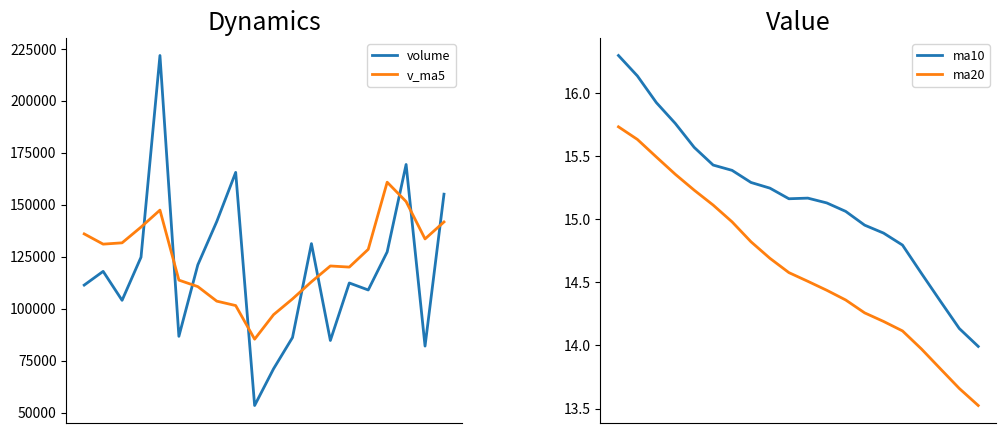

True or false: ma20 has a value of 13.8 at 17.

True